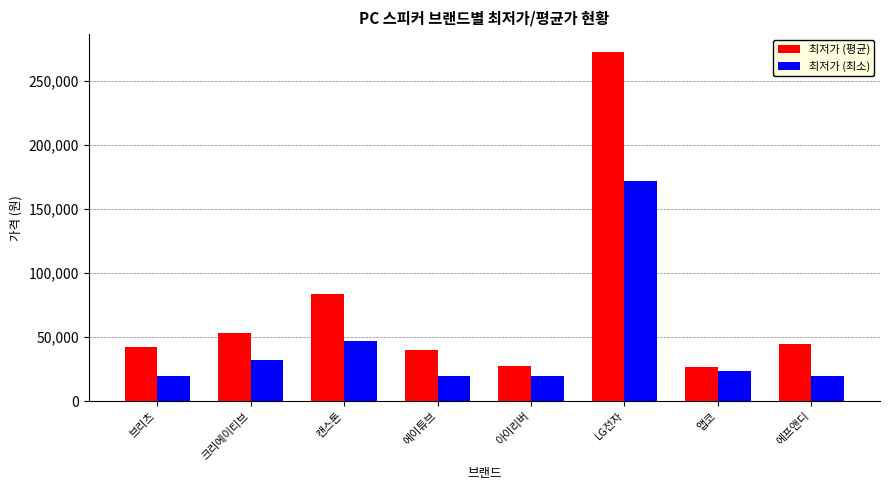

What is the sum of the 최저가 (최소) values at 아이리버 and 크리에이티브?

51600